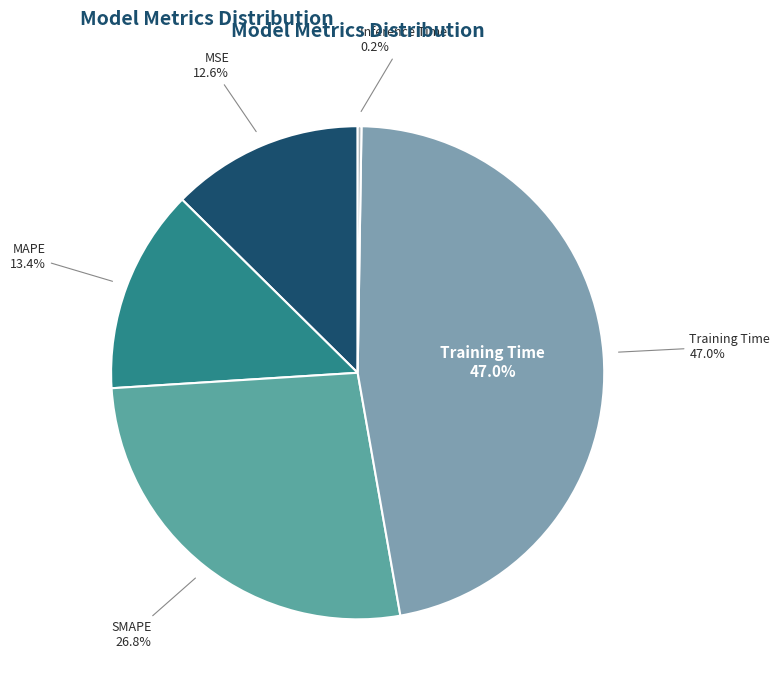

To the nearest percent, what portion does SMAPE represent?

27%